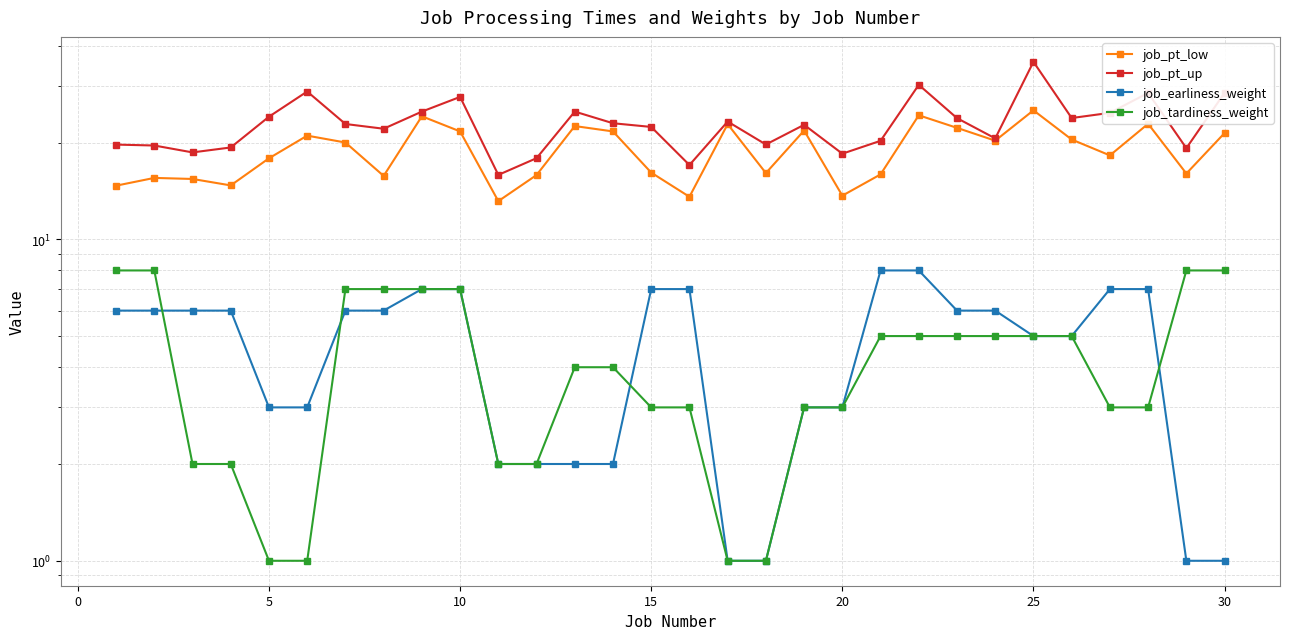

Reading right to left, what are all the values shown in this chart?

job_pt_low: 21.4	16.0	22.9	18.2	20.4	25.2	20.3	22.2	24.3	15.9	13.7	21.8	16.1	22.8	13.6	16.1	21.7	22.5	15.8	13.1	21.7	24.1	15.7	20.0	21.0	17.9	14.7	15.4	15.5	14.7
job_pt_up: 28.6	19.2	28.5	24.7	23.8	35.6	20.6	23.8	30.2	20.2	18.5	22.7	19.7	23.2	17.0	22.4	23.0	25.0	17.9	15.9	27.7	25.0	22.1	22.8	28.8	24.1	19.3	18.6	19.6	19.7
job_earliness_weight: 1.0	1.0	7.0	7.0	5.0	5.0	6.0	6.0	8.0	8.0	3.0	3.0	1.0	1.0	7.0	7.0	2.0	2.0	2.0	2.0	7.0	7.0	6.0	6.0	3.0	3.0	6.0	6.0	6.0	6.0
job_tardiness_weight: 8.0	8.0	3.0	3.0	5.0	5.0	5.0	5.0	5.0	5.0	3.0	3.0	1.0	1.0	3.0	3.0	4.0	4.0	2.0	2.0	7.0	7.0	7.0	7.0	1.0	1.0	2.0	2.0	8.0	8.0